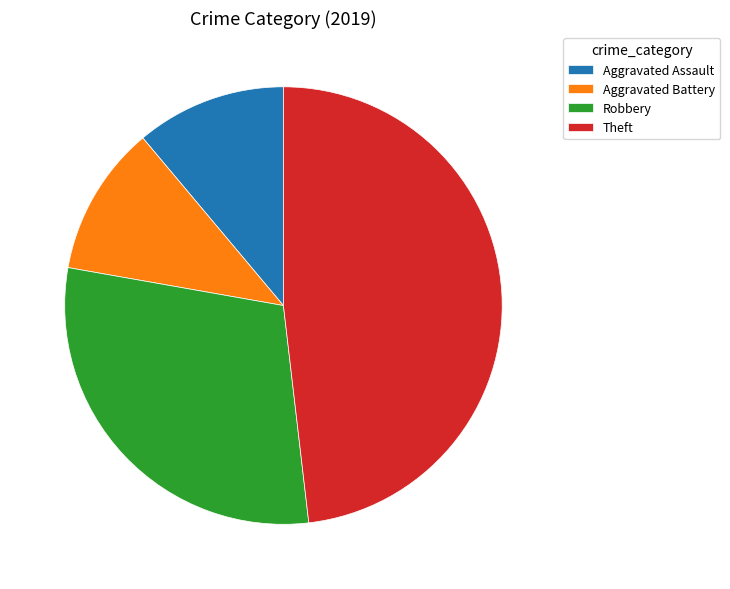

What is the ratio of the value at Theft to the value at Robbery?

1.6